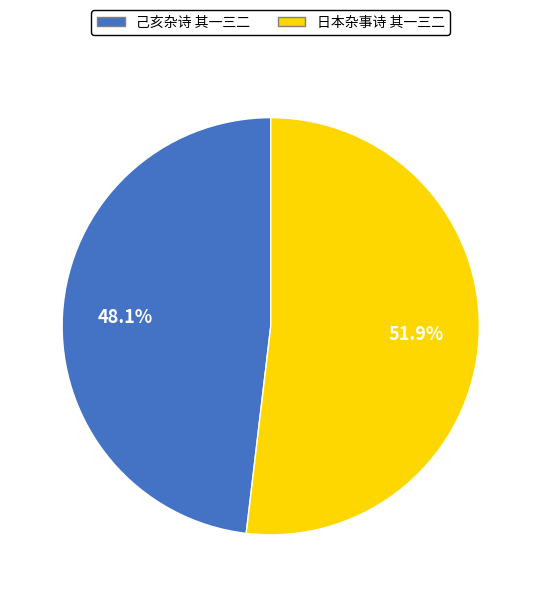

Does 日本杂事诗 其一三二 represent more than half of the total?

Yes